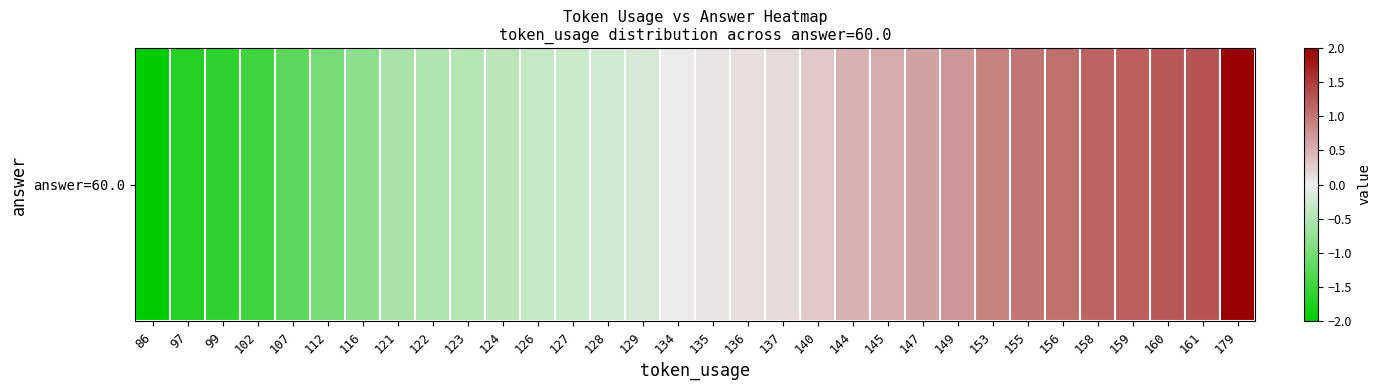

What is the change in value from 116 to 149?

+1.5